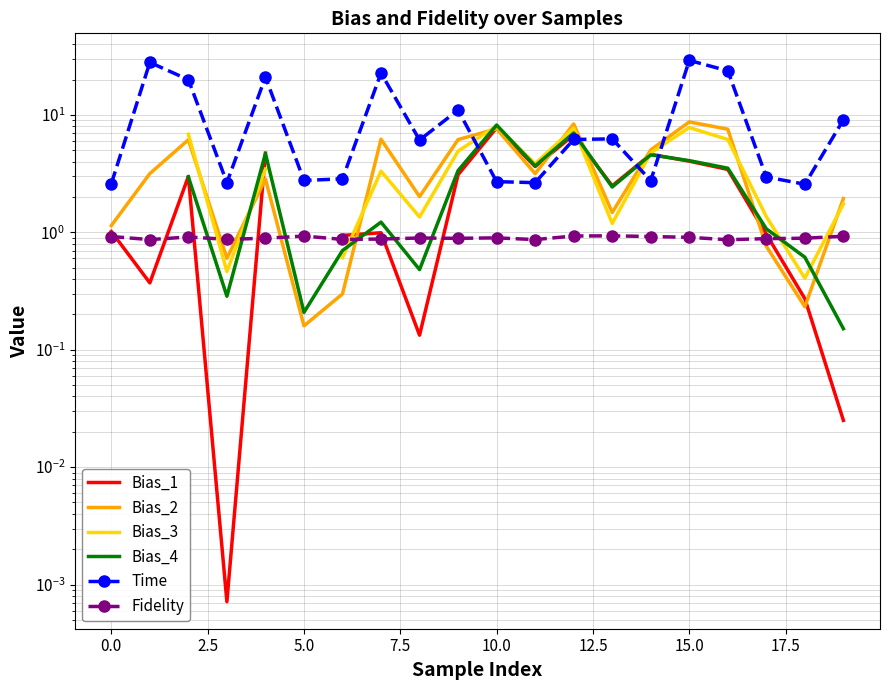

Is the value of Fidelity at 13 greater than the value of Bias_4 at −2.5?

No